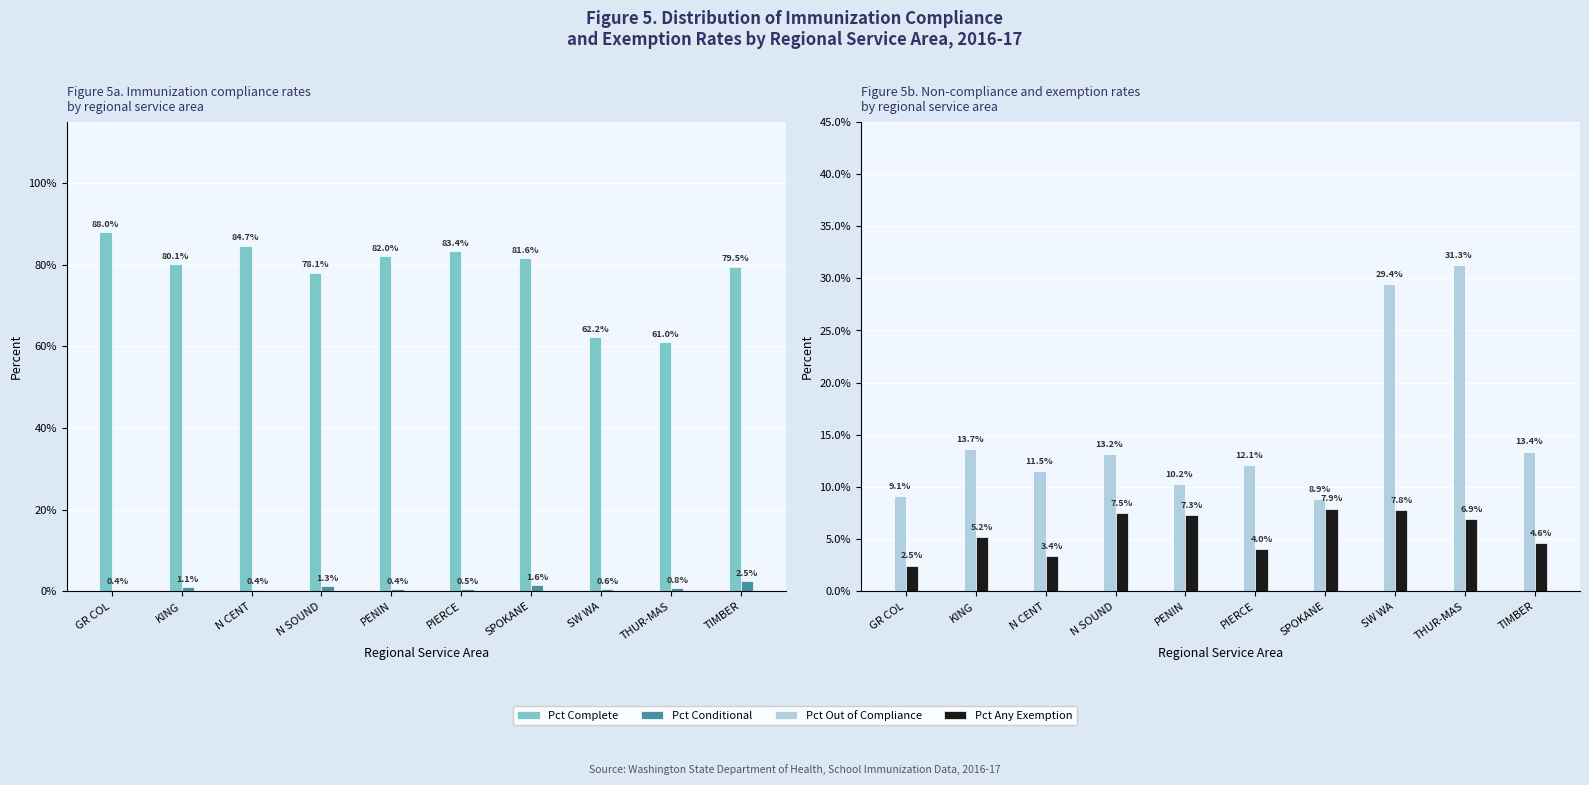

What is the sum of all Pct Out of Compliance values?

152.7